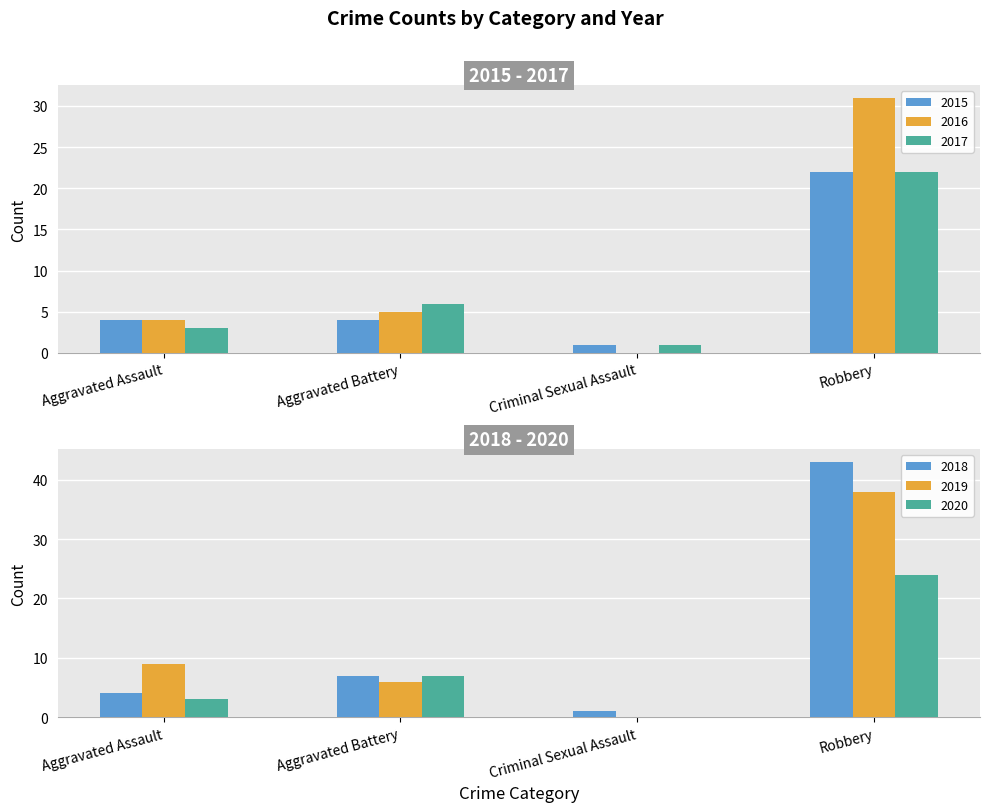

Reading left to right, extract all data points from this chart.

2015: 4	4	1	22
2016: 4	5	0	31
2017: 3	6	1	22
2018: 4	7	1	43
2019: 9	6	0	38
2020: 3	7	0	24